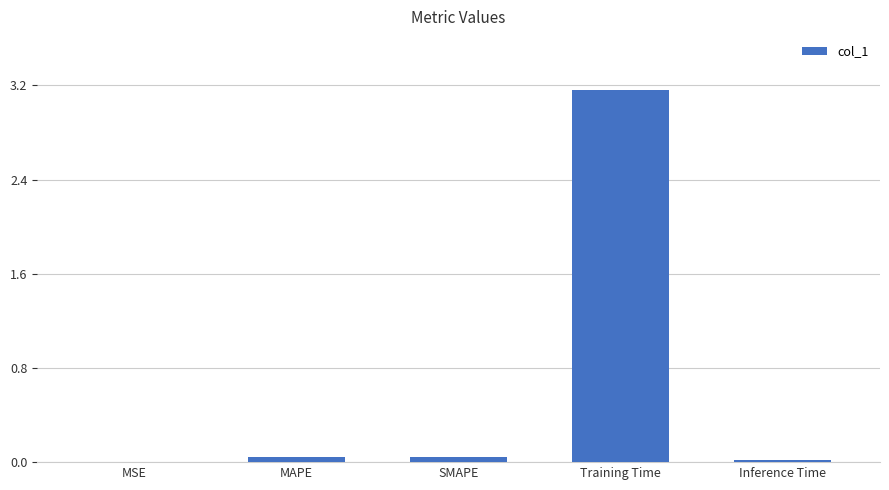

The chart shows a value of 0.0 at MAPE. True or false?

True